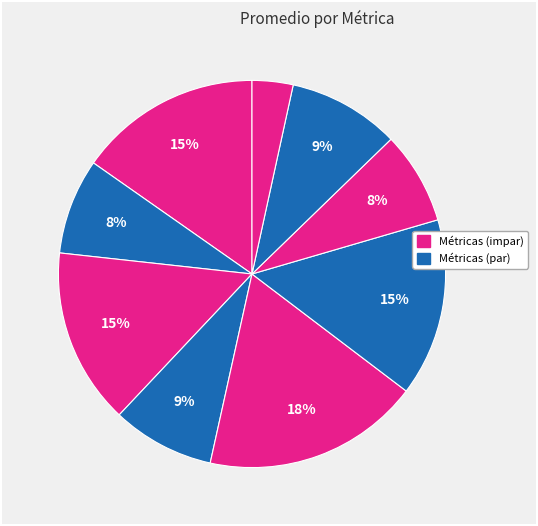

Count the number of slices in the pie.

9